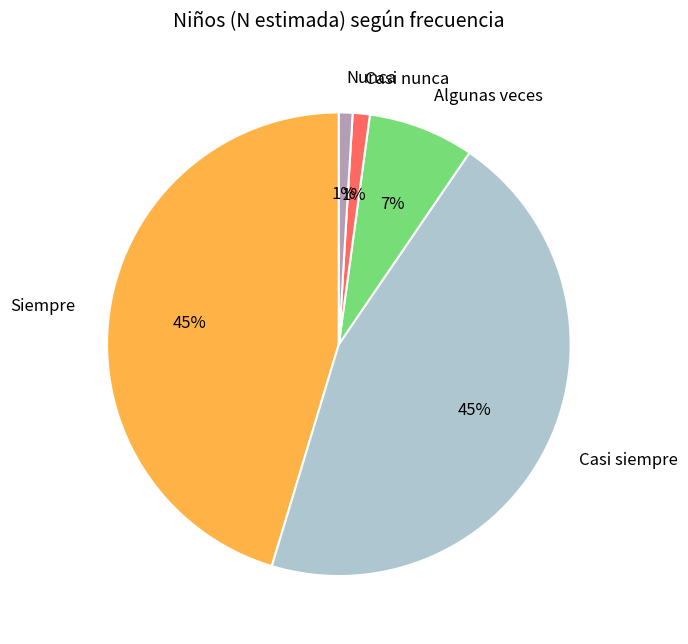

To the nearest percent, what percentage of the pie is Siempre?

45%